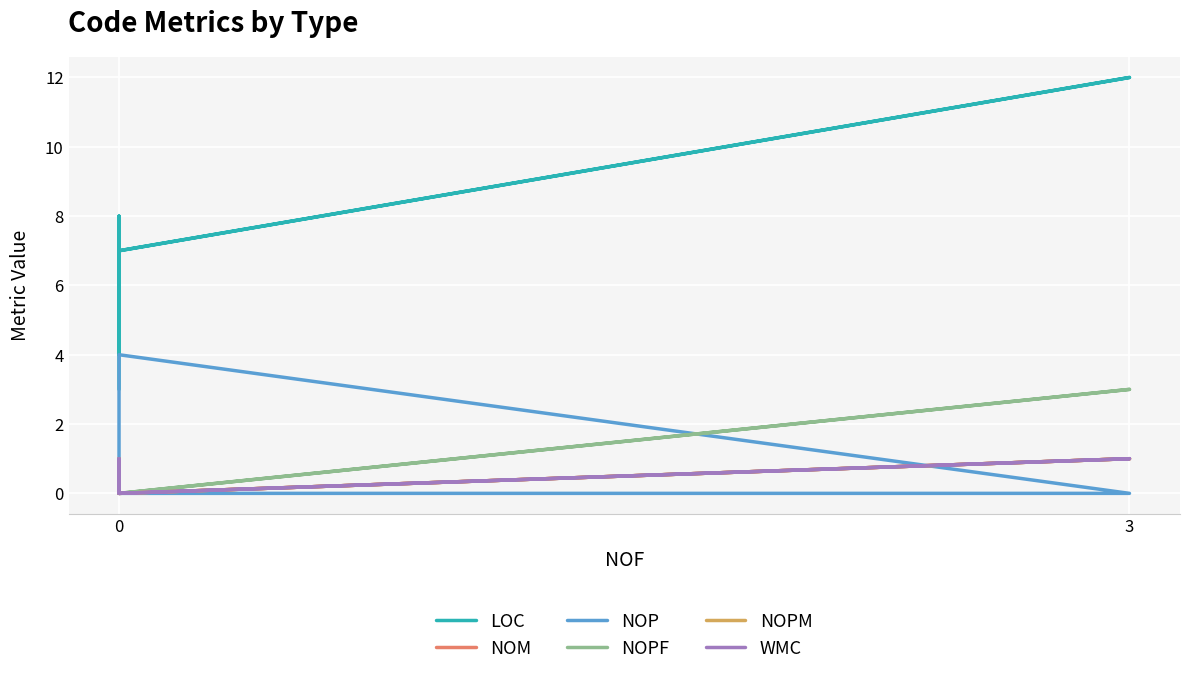

Which series has the largest total across all categories?

LOC